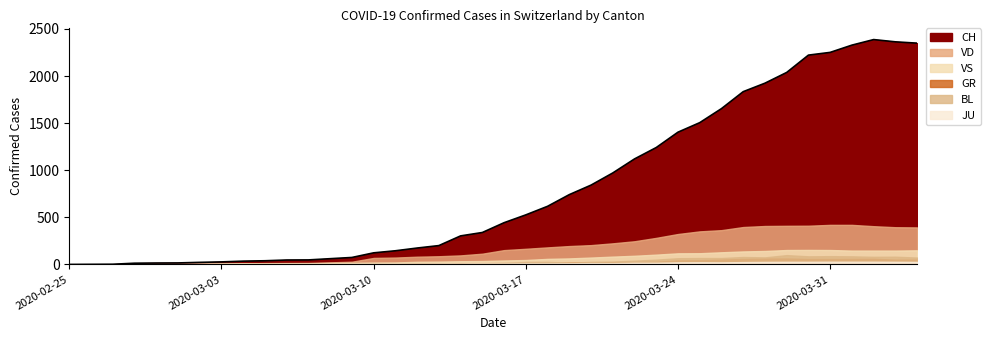

What is the sum of all JU values?

494